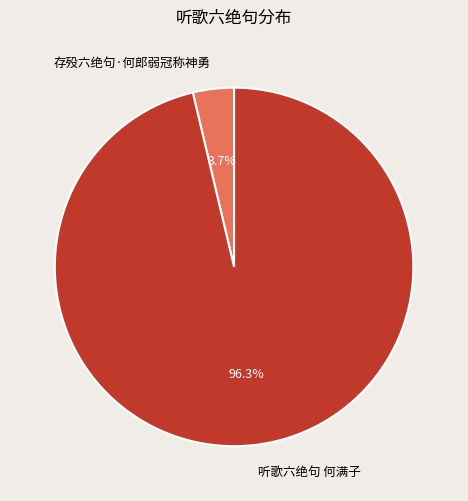

Count the number of slices in the pie.

2